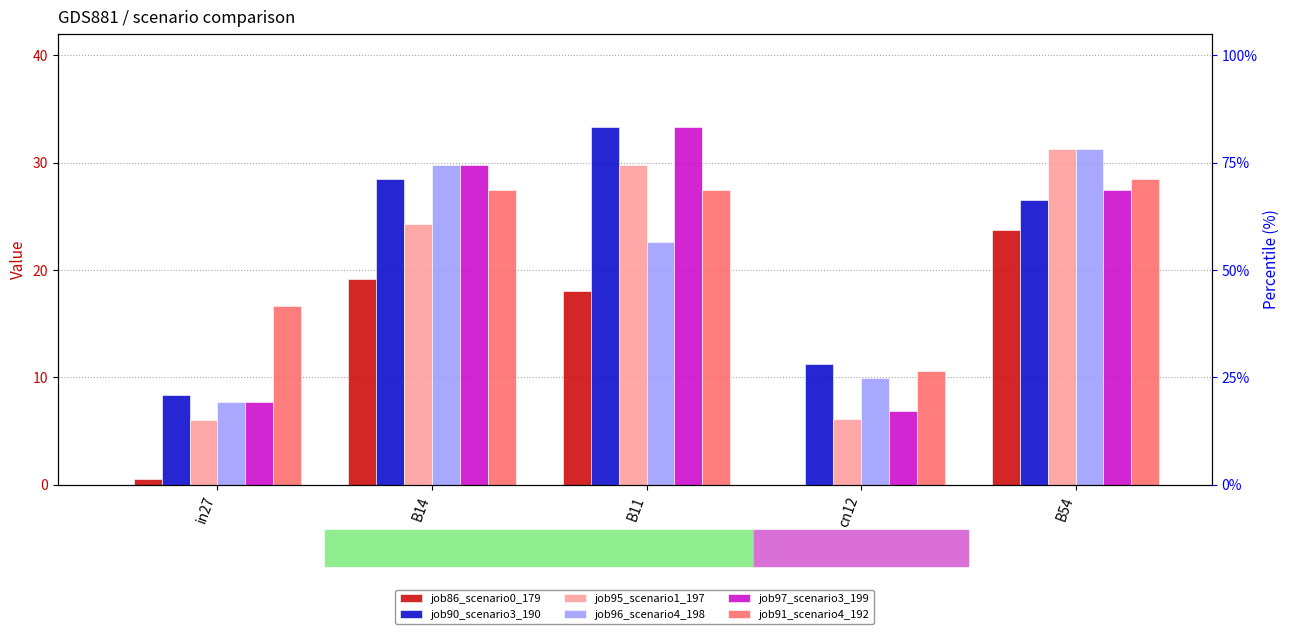

Count the number of categories in the chart.

5